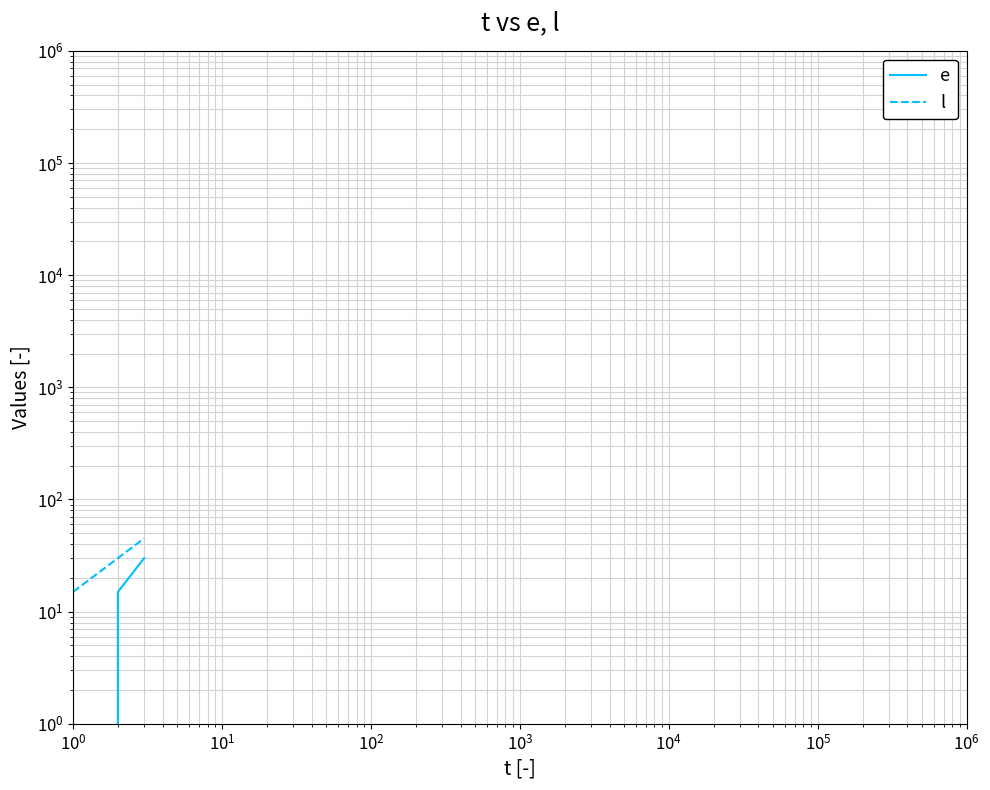

What is the value of the l point at the 3rd from the left?

45